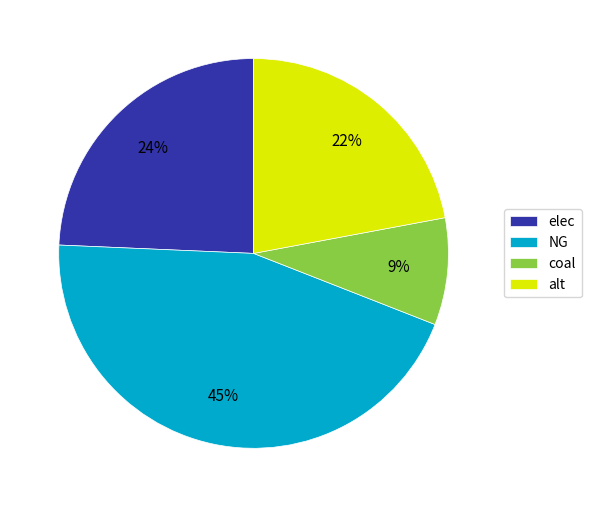

What is the ratio of the value at alt to the value at NG?

0.5